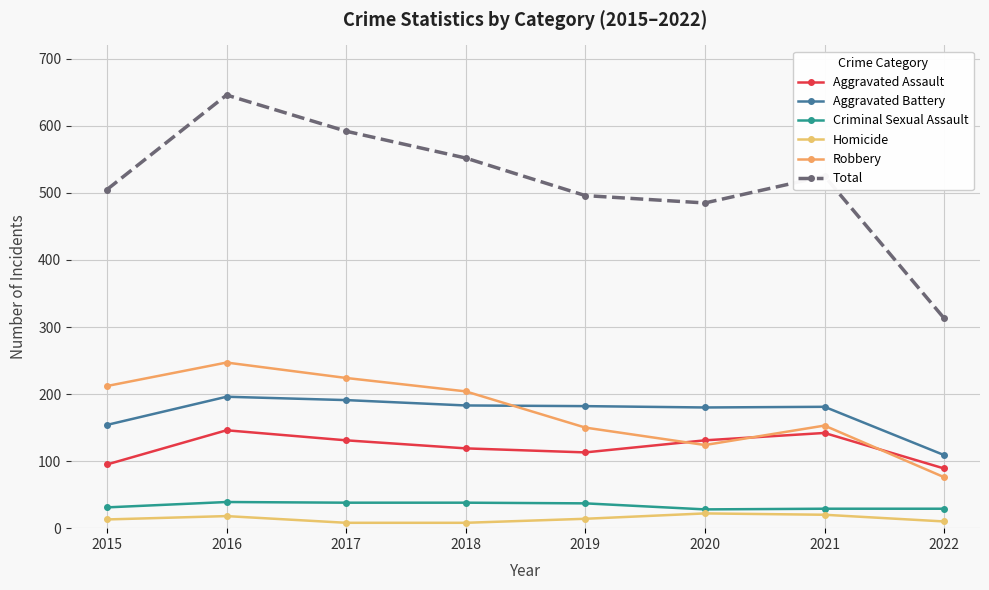

Reading right to left, extract all data points from this chart.

Aggravated Assault: 89	142	131	113	119	131	146	95
Aggravated Battery: 109	181	180	182	183	191	196	154
Criminal Sexual Assault: 29	29	28	37	38	38	39	31
Homicide: 10	20	22	14	8	8	18	13
Robbery: 76	153	124	150	204	224	247	212
Total: 313	525	485	496	552	592	646	505